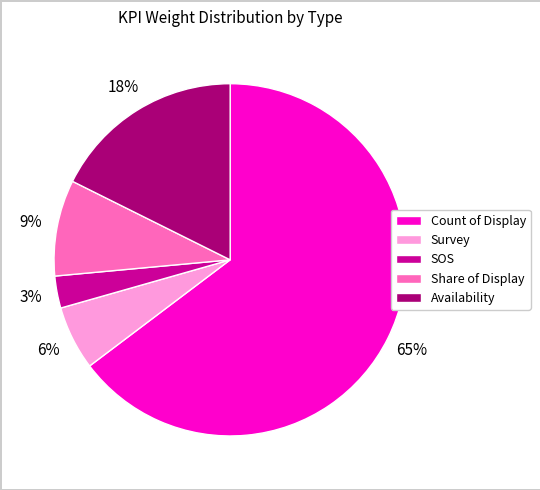

Do Count of Display and SOS together represent more than half of the pie?

Yes